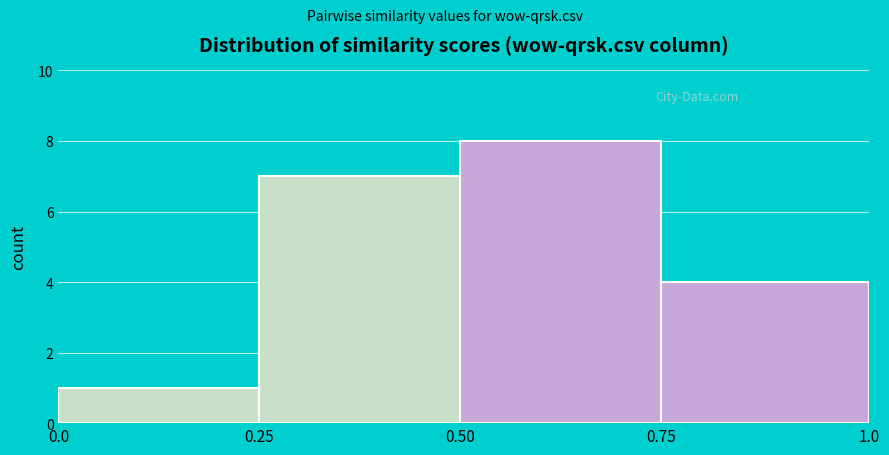

Over which range of the x-axis is the bar tallest?

0.50 to 0.75